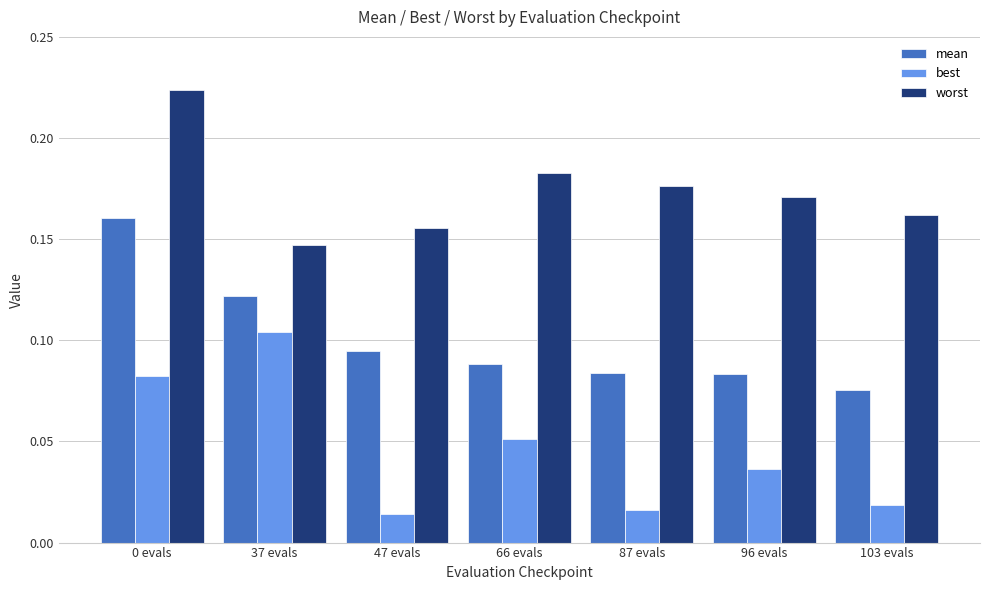

List the series in order of their peak value, highest first.

worst, mean, best